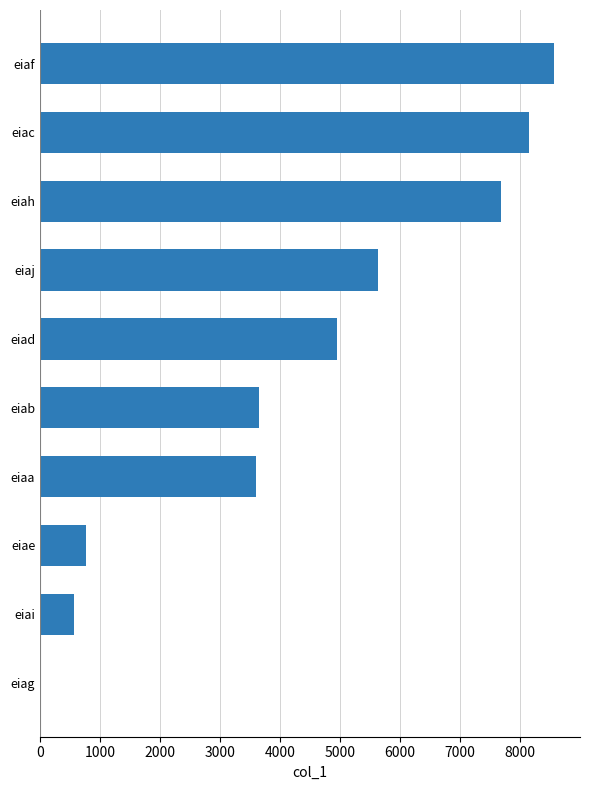

Approximately how many times larger is the value at eiab compared to eiaa?

1.0